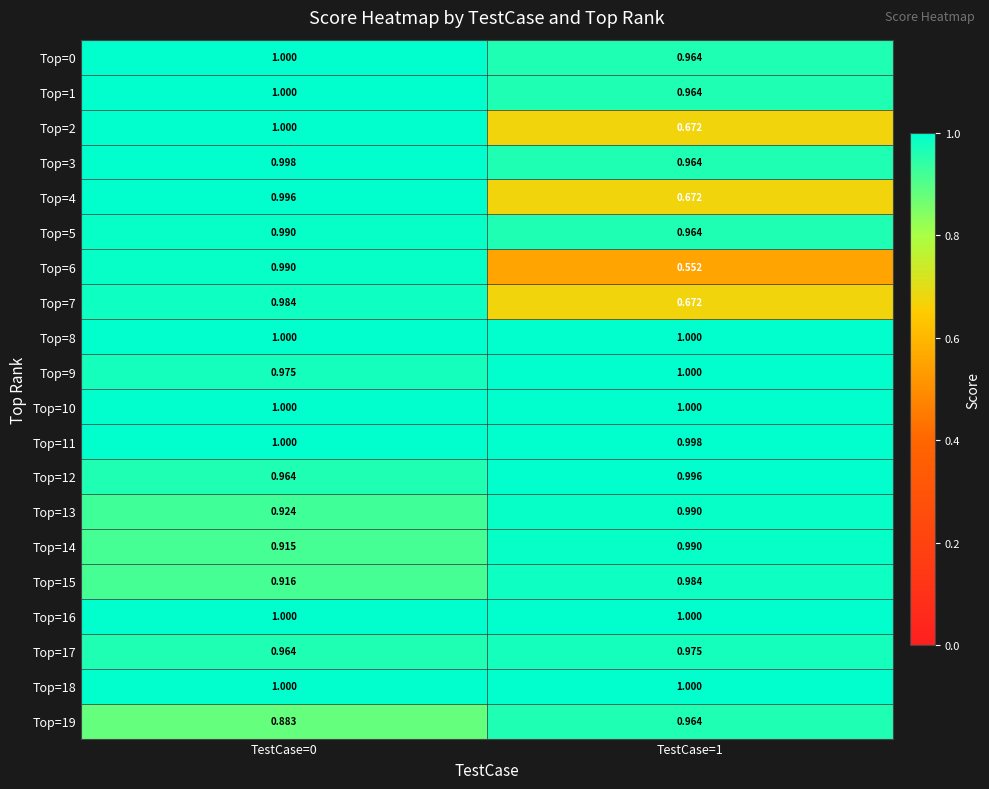

Count the number of data series in this chart.

20